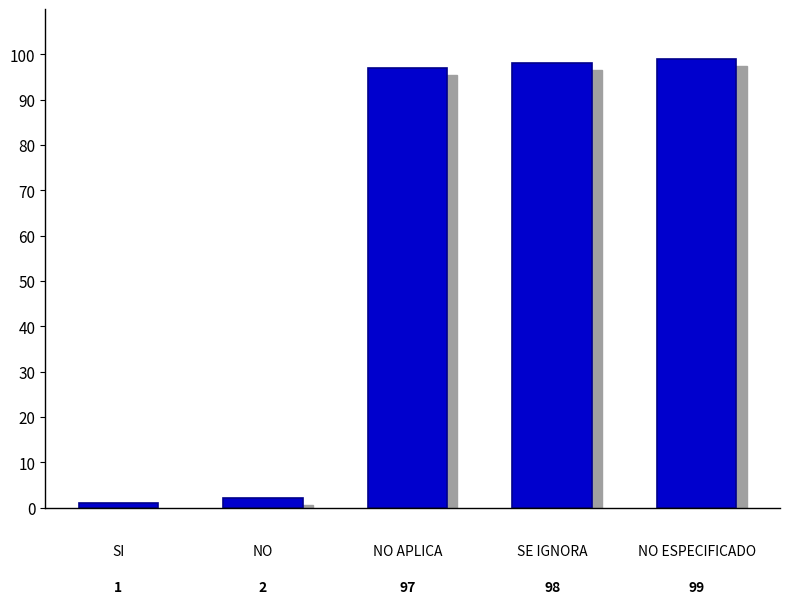

Reading left to right, what are all the values shown in this chart?

1	2	97	98	99